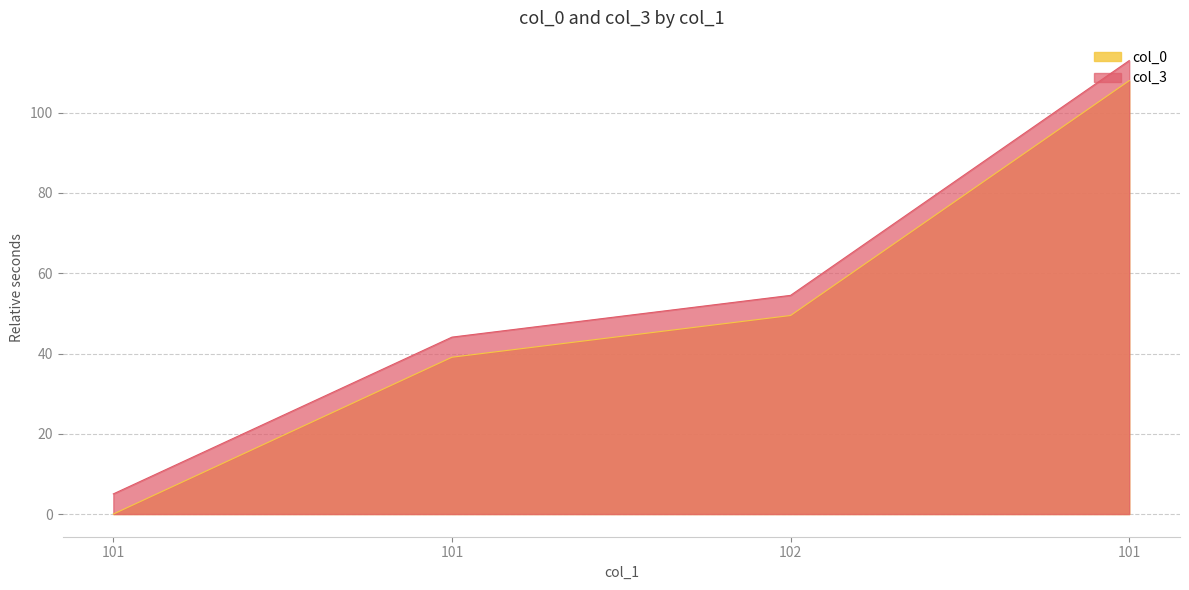

Is the value of col_3 at 101 greater than the value of col_0 at 101?

Yes